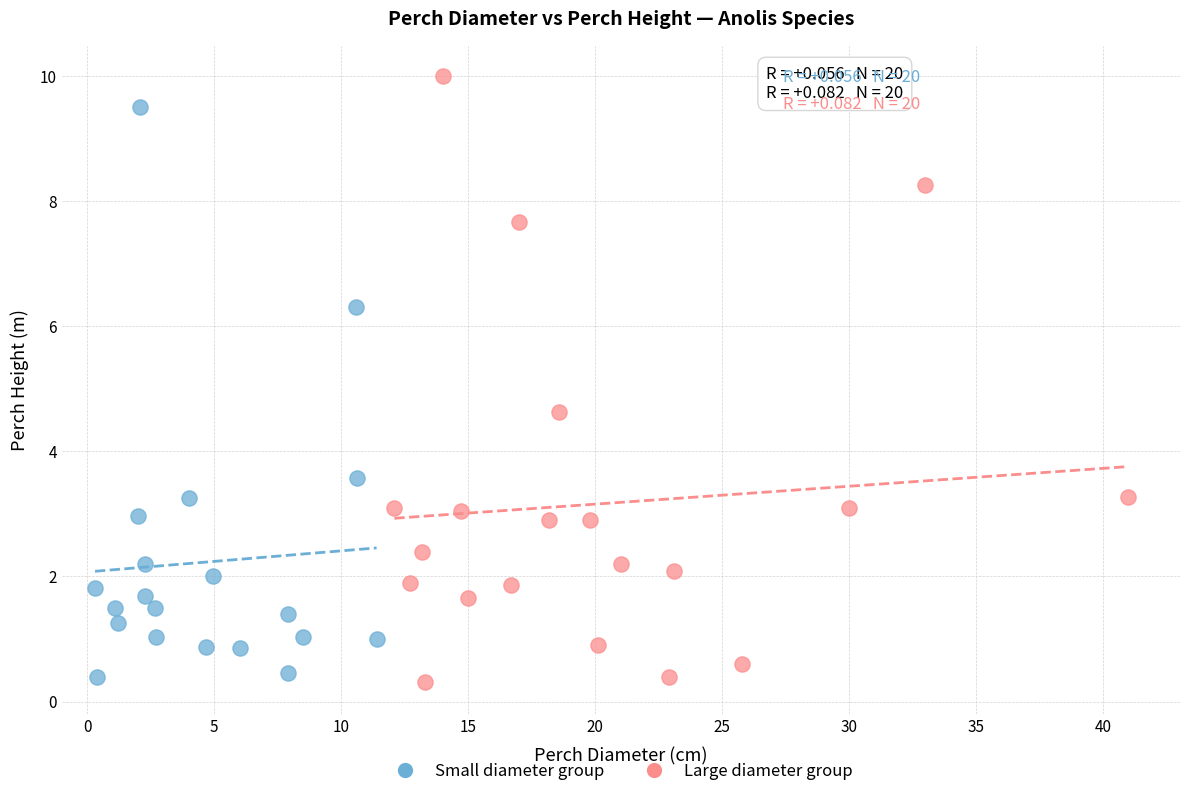

Which series reaches the maximum Y coordinate?

Large diameter group